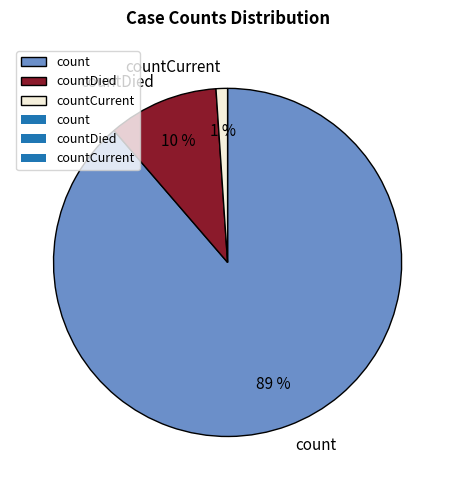

Which category has the biggest portion of the pie?

count